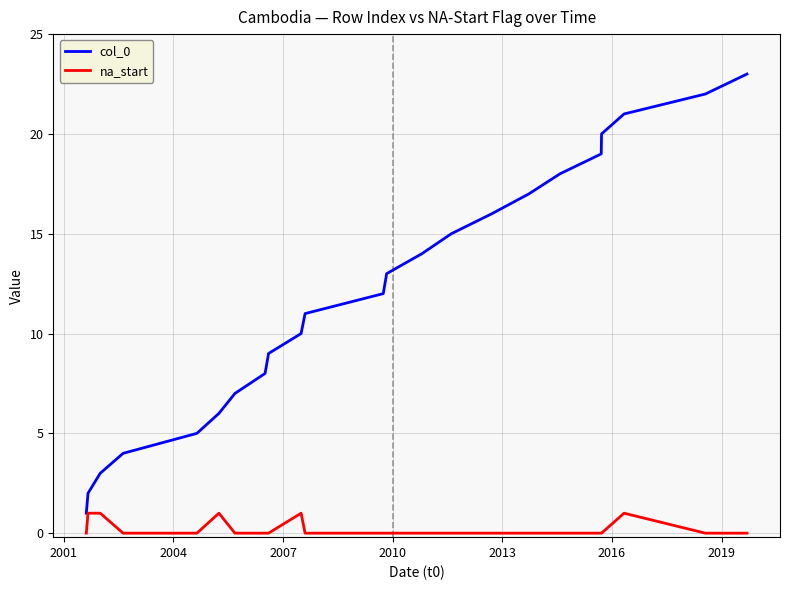

What is the difference between the maximum and minimum values in the na_start series?

1